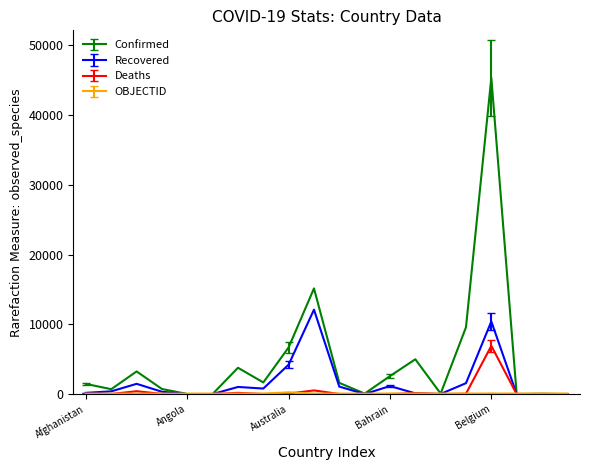

At how many categories does at least one series exceed 29688?

1